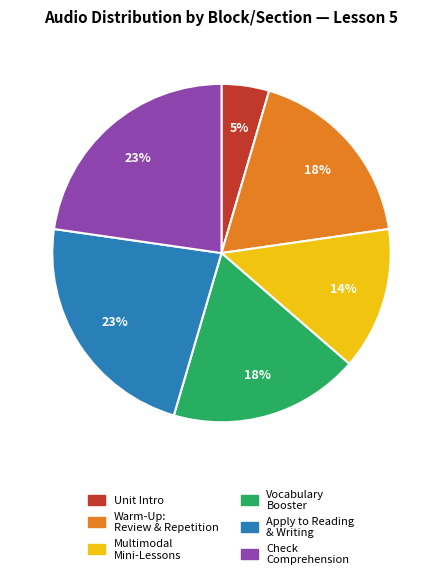

Is there a majority slice in this chart?

No